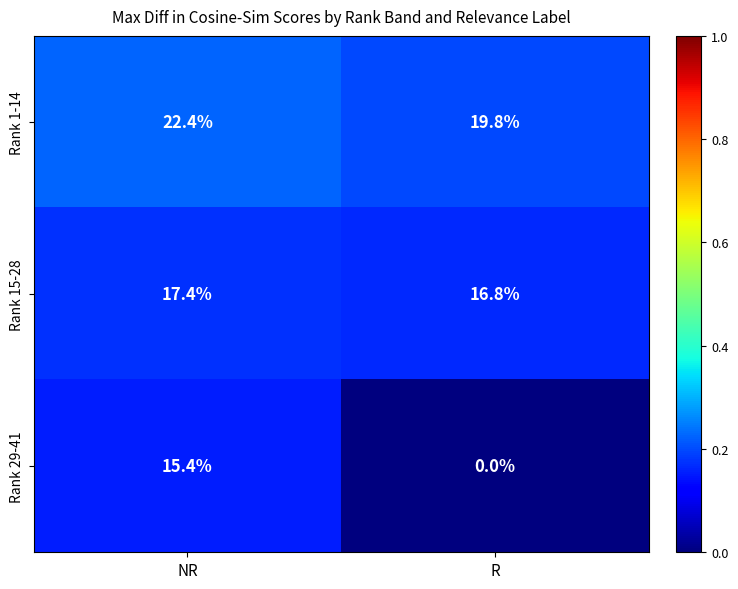

What is the approximate value of Rank 29-41 at NR?

15.4